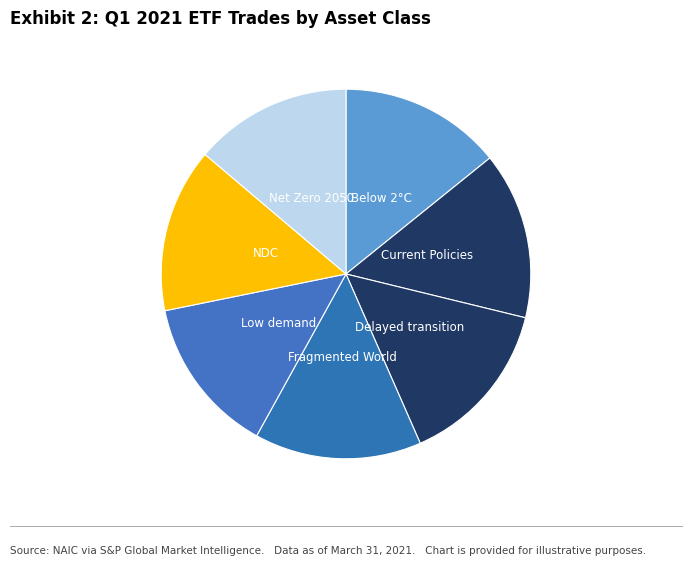

To the nearest percent, what is the average slice percentage?

14%